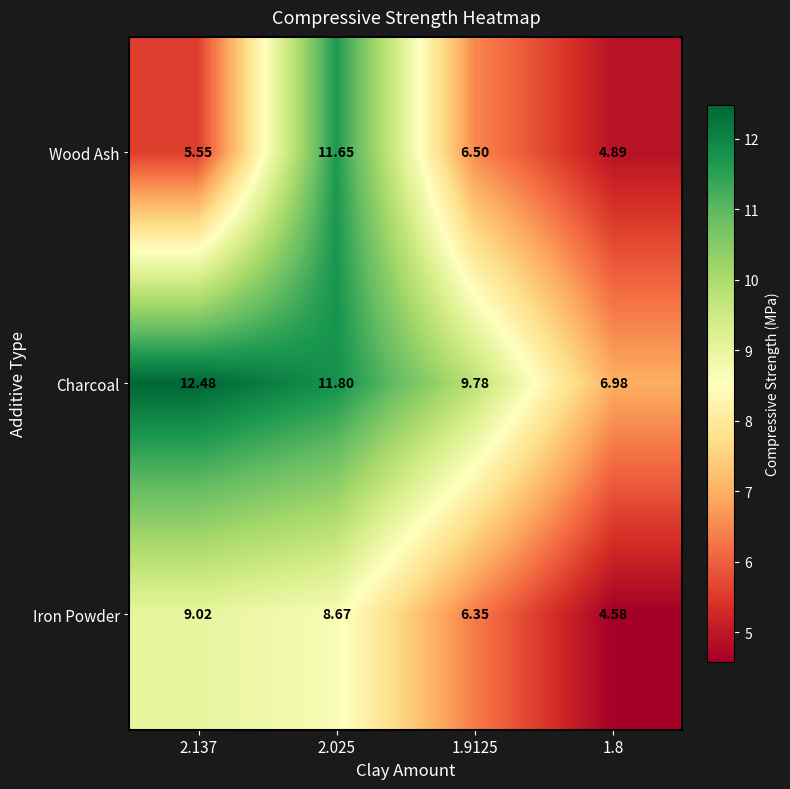

Rank the series by their maximum value, from lowest to highest.

Iron Powder, Wood Ash, Charcoal